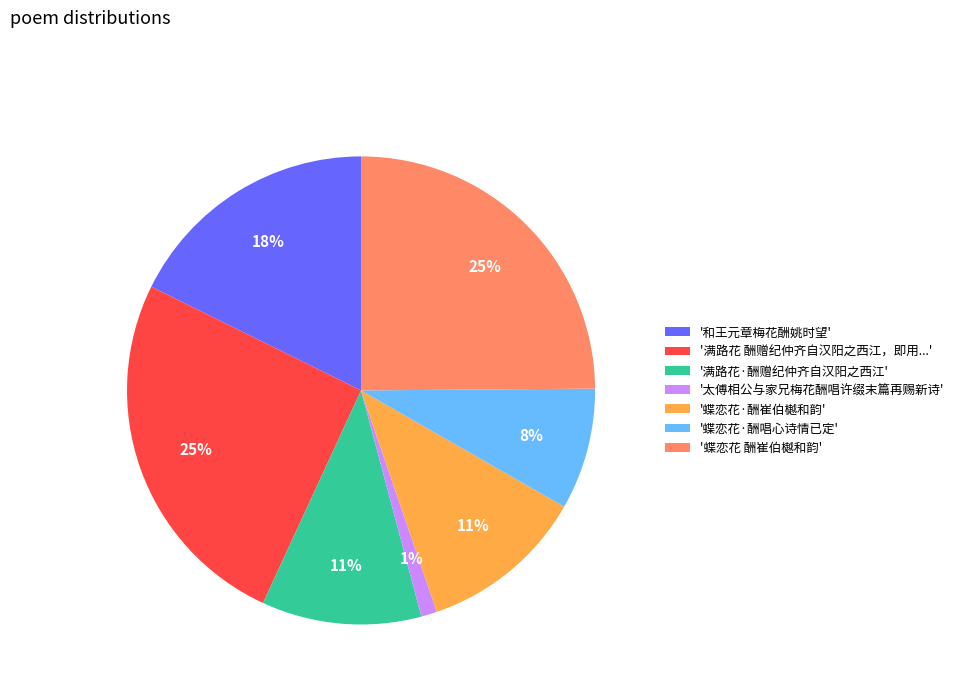

How many segments does this pie chart have?

7